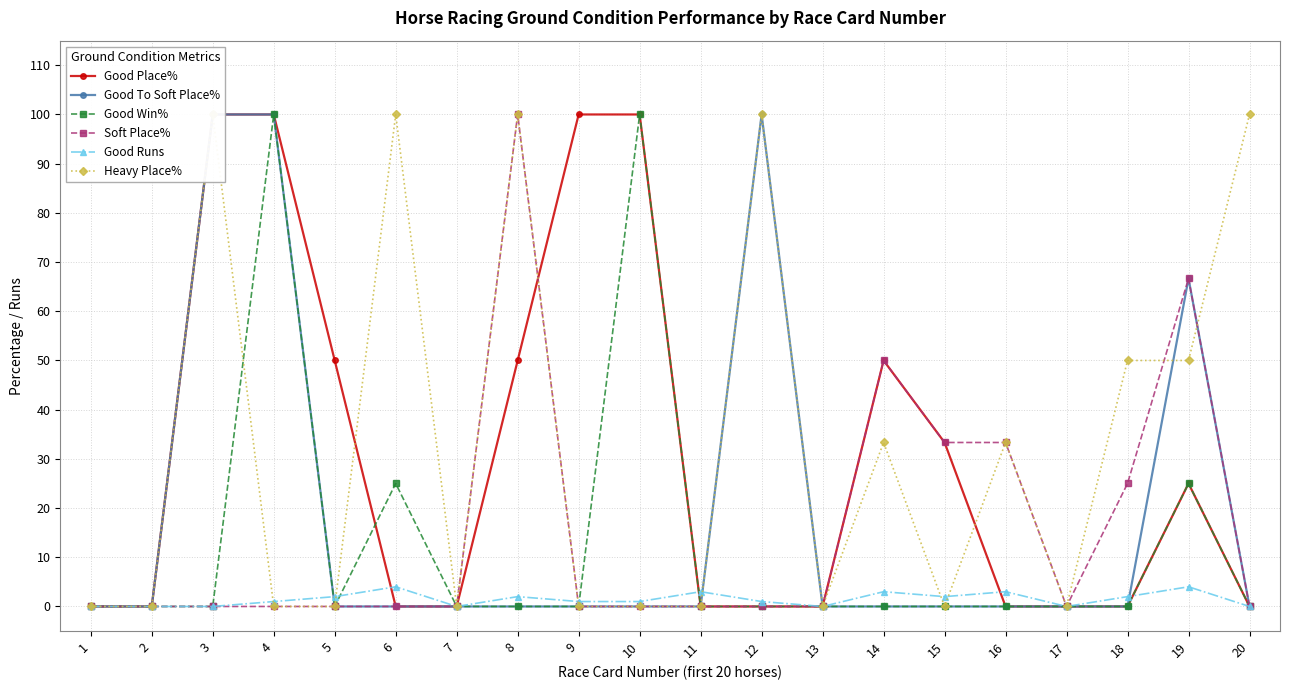

What is the greatest value displayed?

100.0